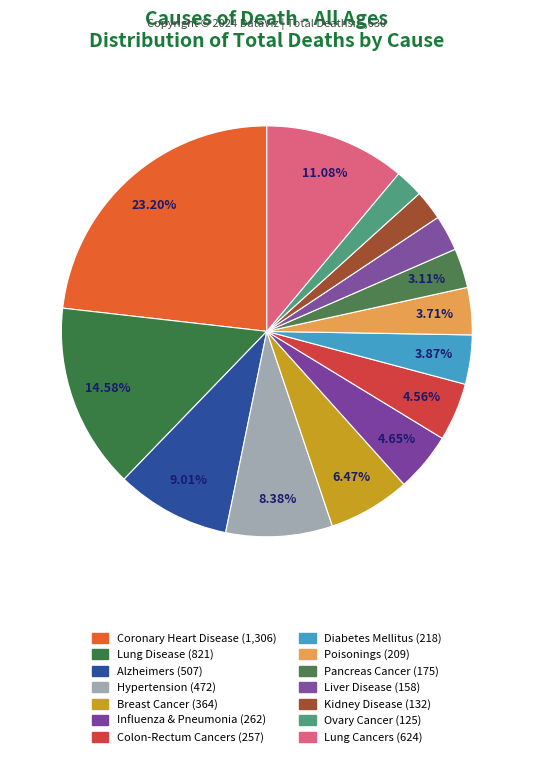

Does Pancreas Cancer represent more than half of the total?

No